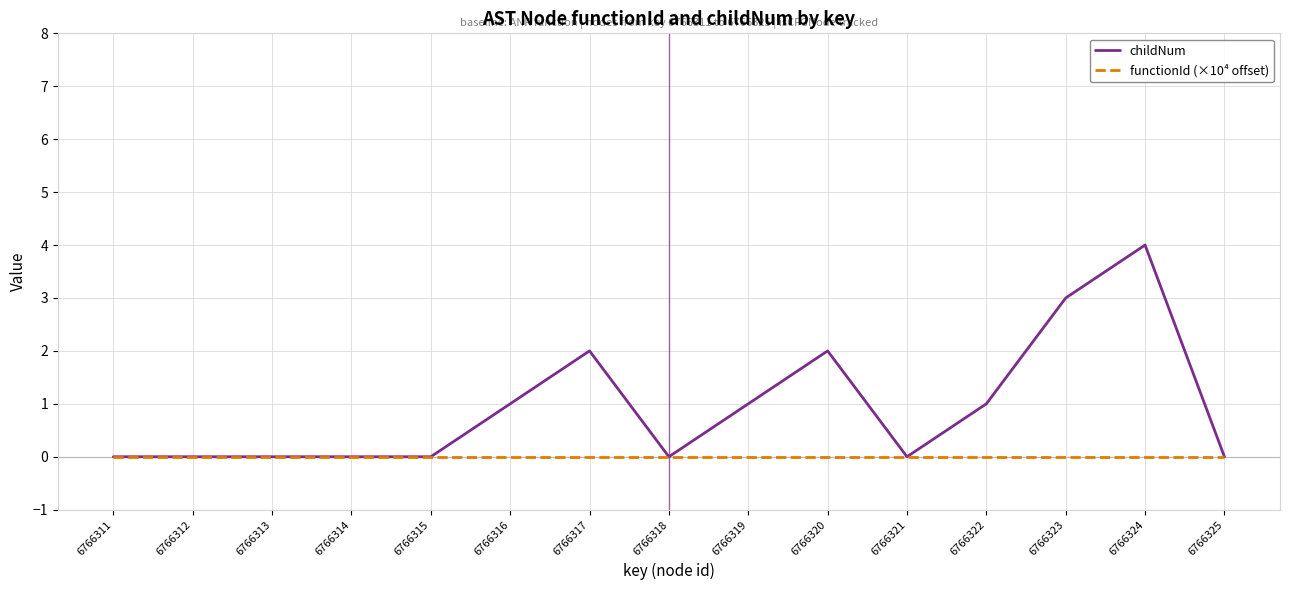

What is the difference between the maximum and second lowest values in the childNum series?

4